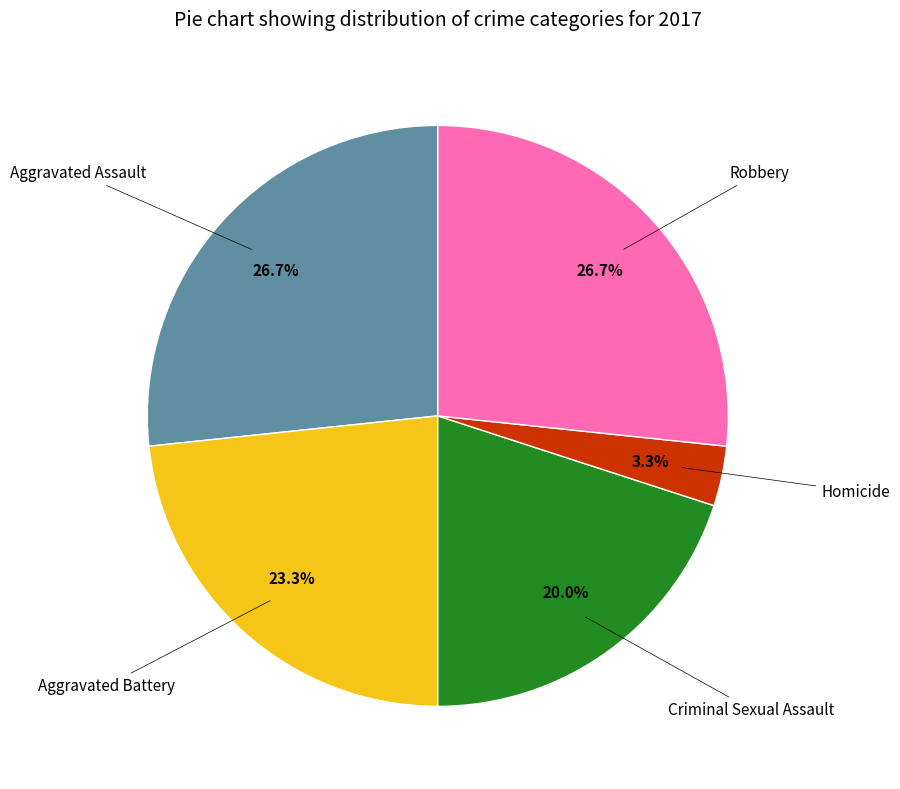

Is there a majority slice in this chart?

No